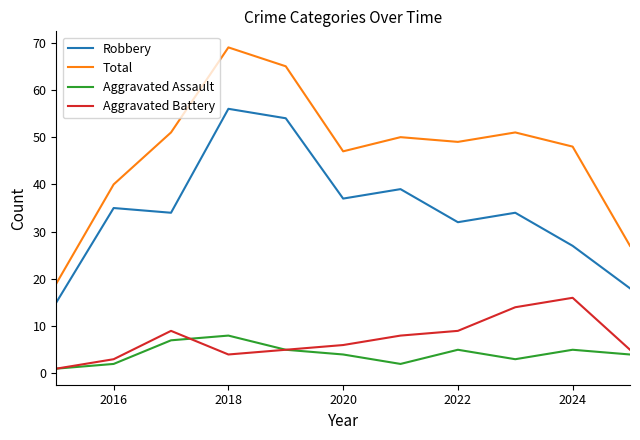

What is the minimum value shown in the chart?

1